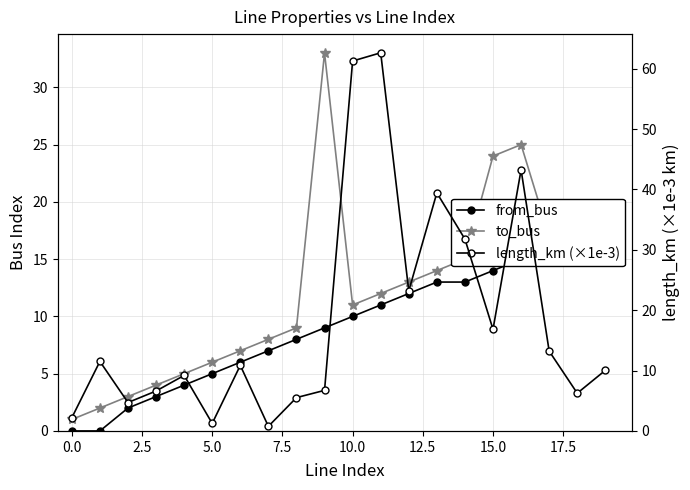

Which series has the largest total across all categories?

length_km (×1e-3)